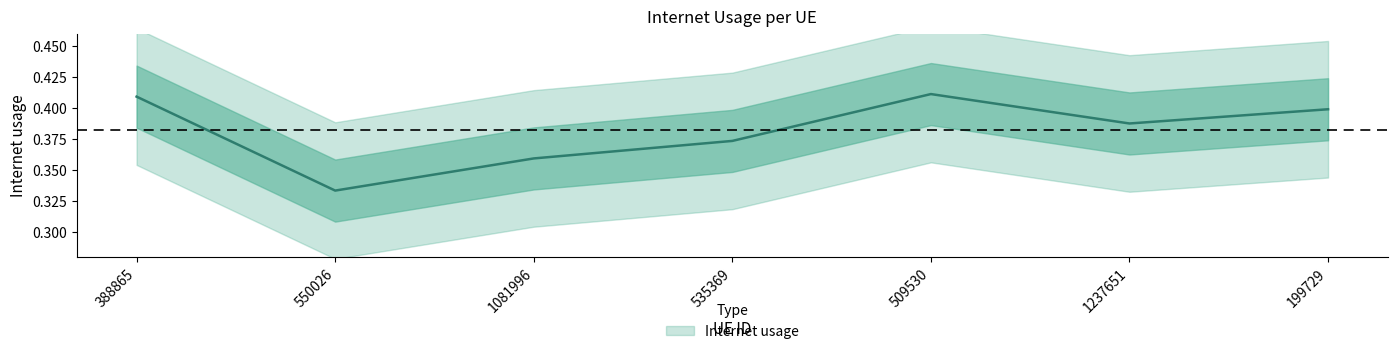

Does the chart display data point markers on the line(s)?

No